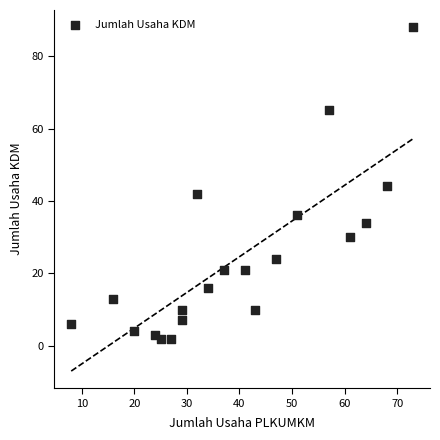

What is the range of X values (max minus min)?

65